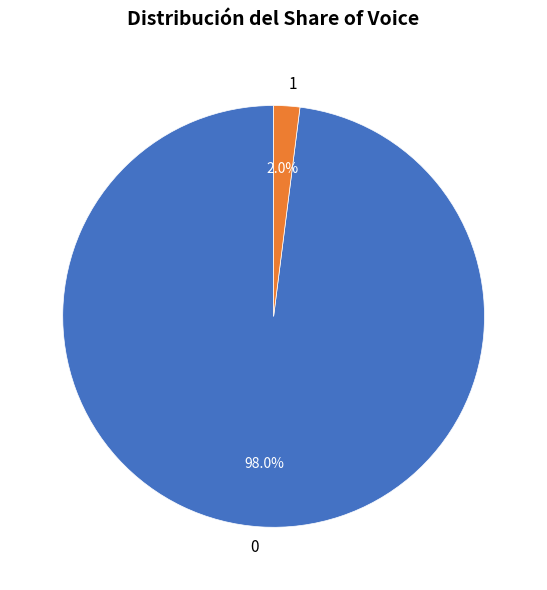

How much of the chart is everything except 1?

98.0%